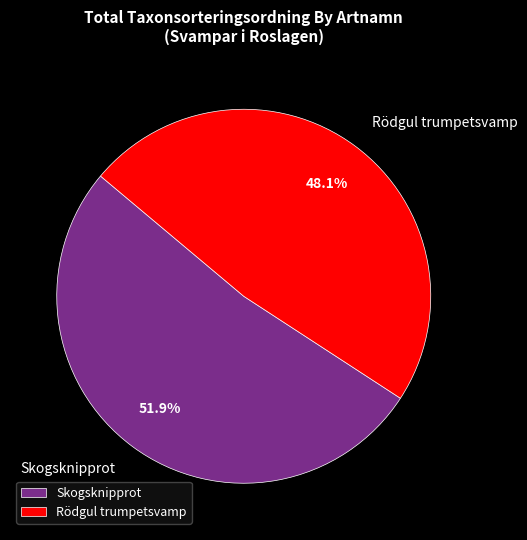

Is the sum of Skogsknipprot and Rödgul trumpetsvamp greater than half?

Yes